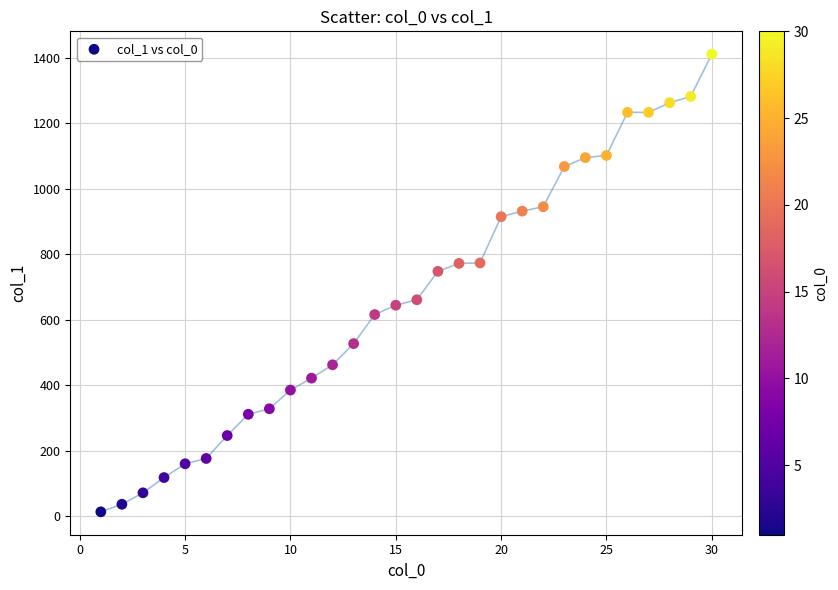

What is the range of Y values (max minus min)?

1397.2